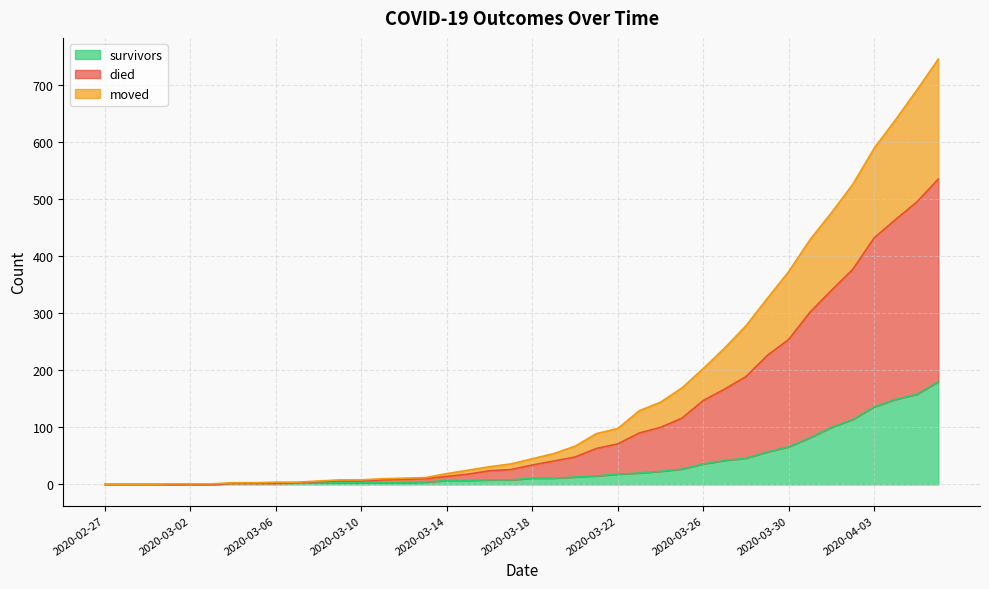

Does the chart have visible grid lines?

Yes